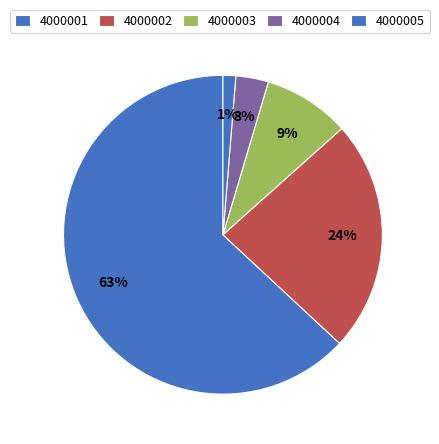

How many segments does this pie chart have?

5